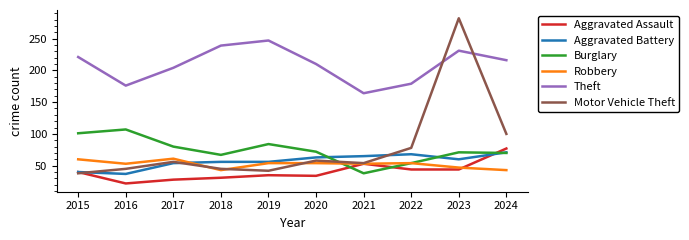

What is the spread (max minus min) of values at 2020?

176